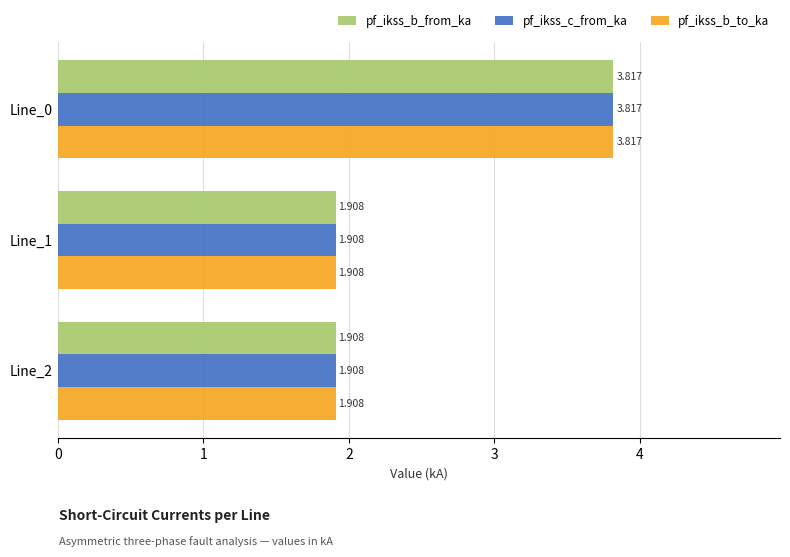

What are all the series names shown in the legend?

pf_ikss_b_from_ka, pf_ikss_c_from_ka, pf_ikss_b_to_ka